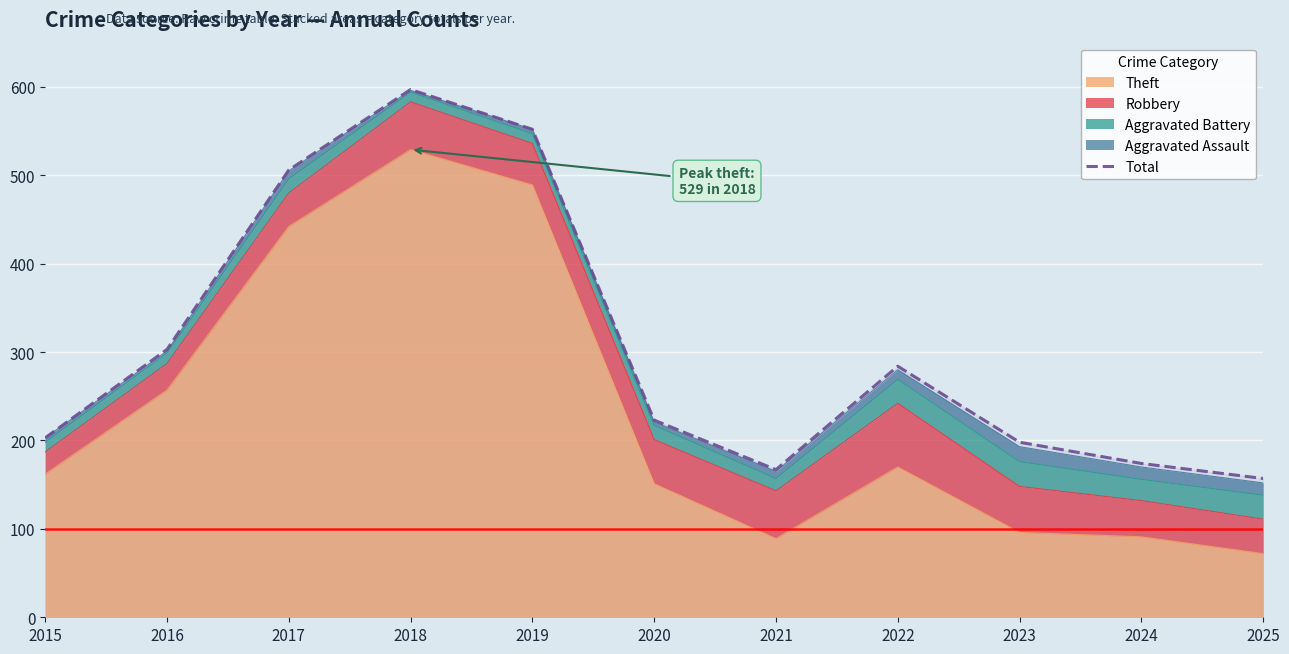

What is the ratio of the value at 2023 to the value at 2019?

0.4